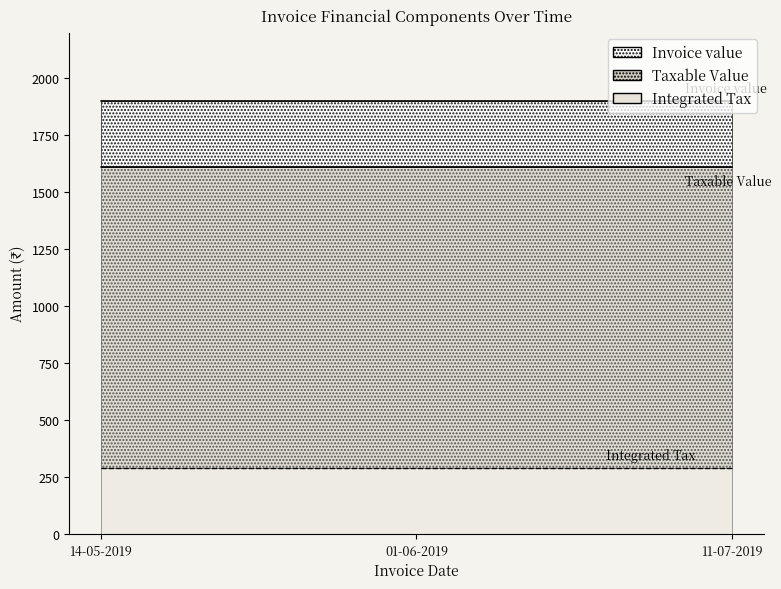

What is the total value across all series at 11-07-2019?

3799.8